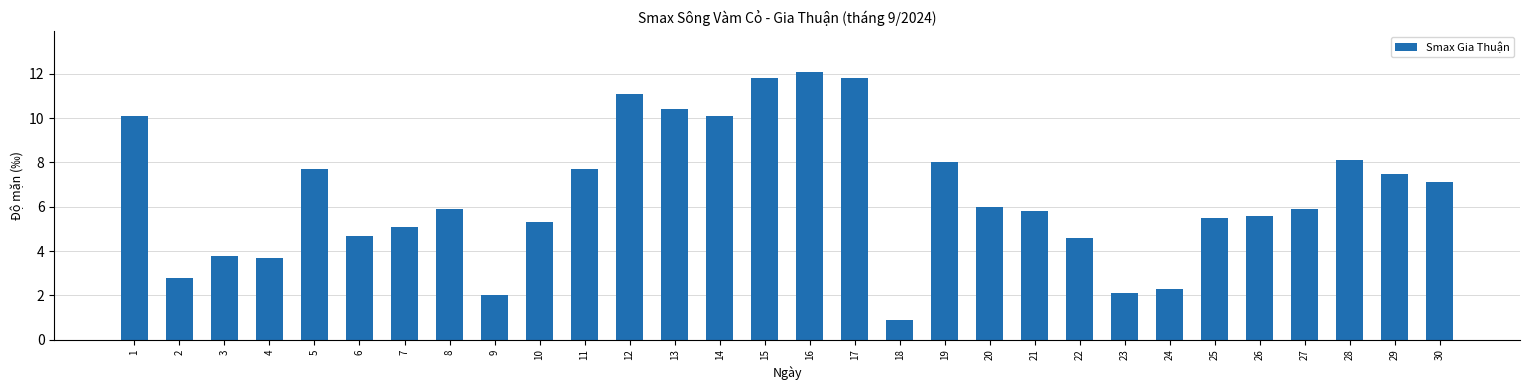

Read the value at 24.

2.3